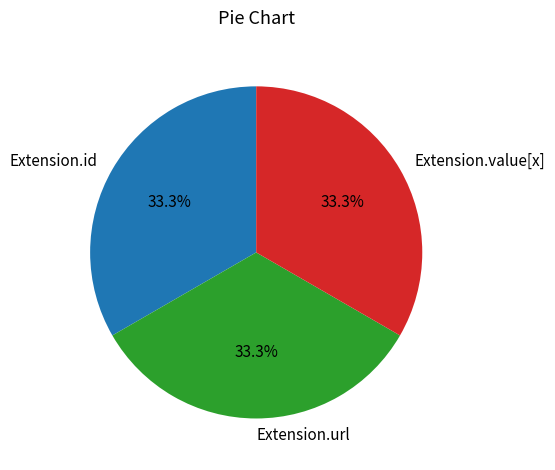

Approximately how many times larger is the value at Extension.id compared to Extension.value[x]?

1.0